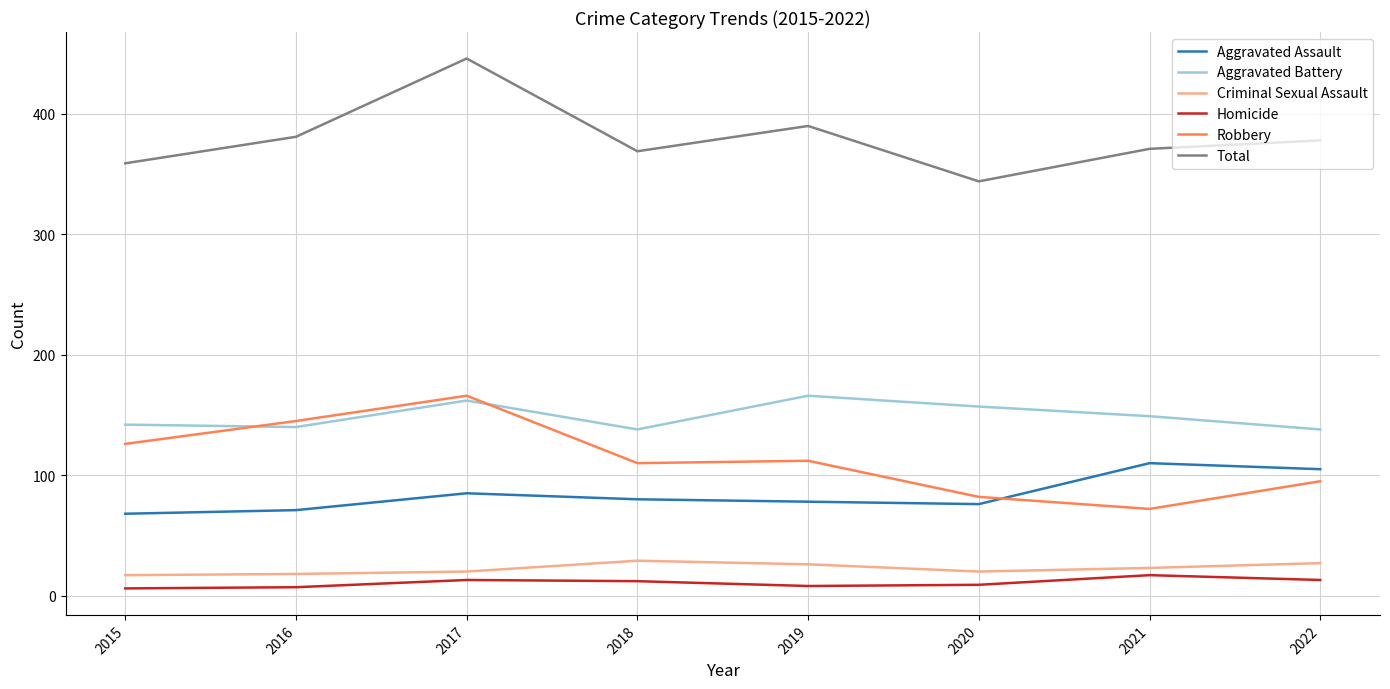

At which category is the sum across all series the highest?

2017